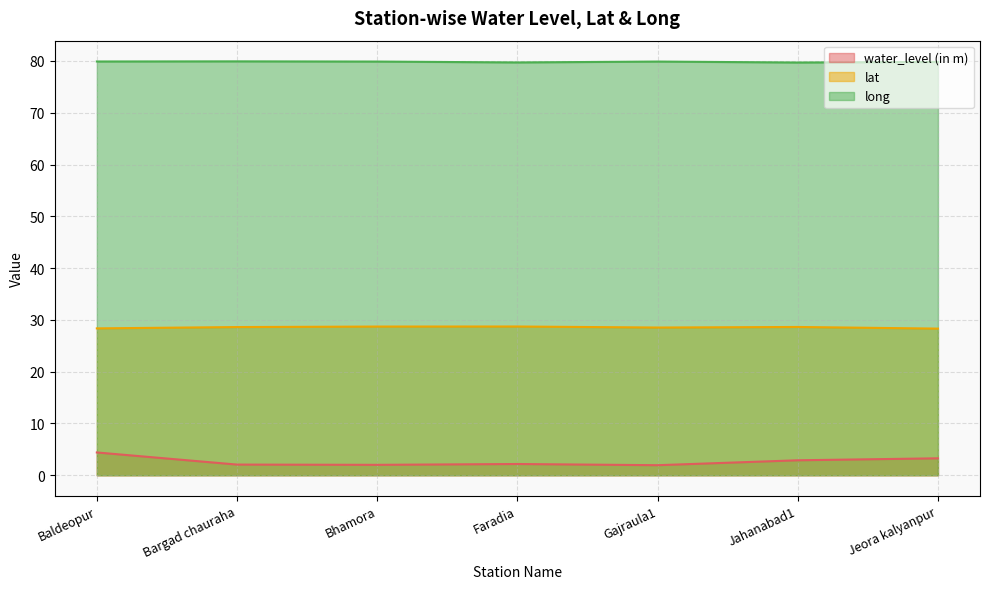

How many data points does each series have?

7